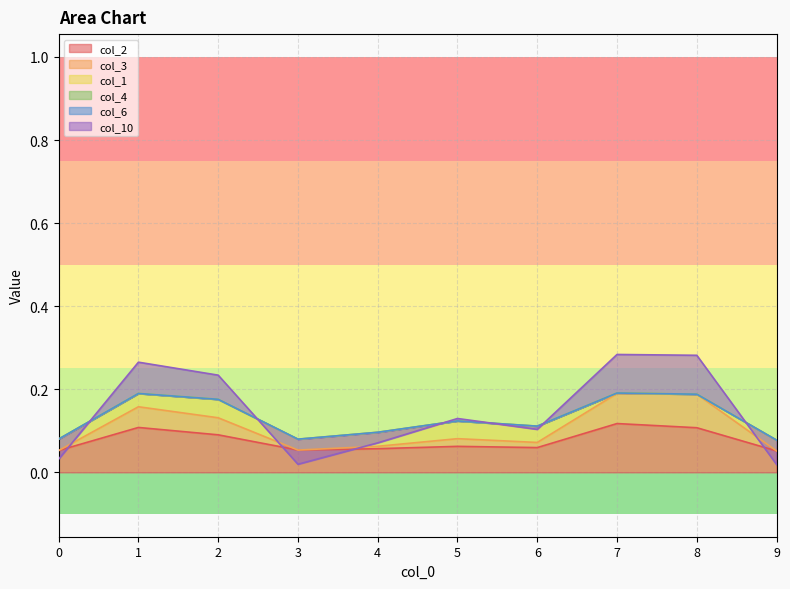

The value of col_2 at 1 is 0.1. True or false?

True